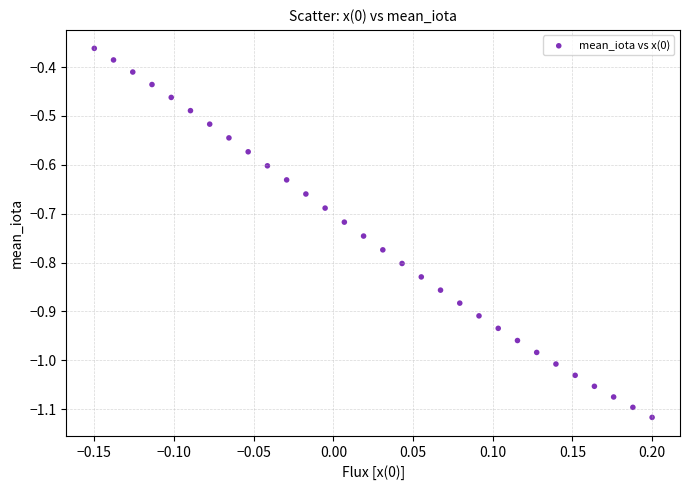

What is the range of X values (max minus min)?

0.3